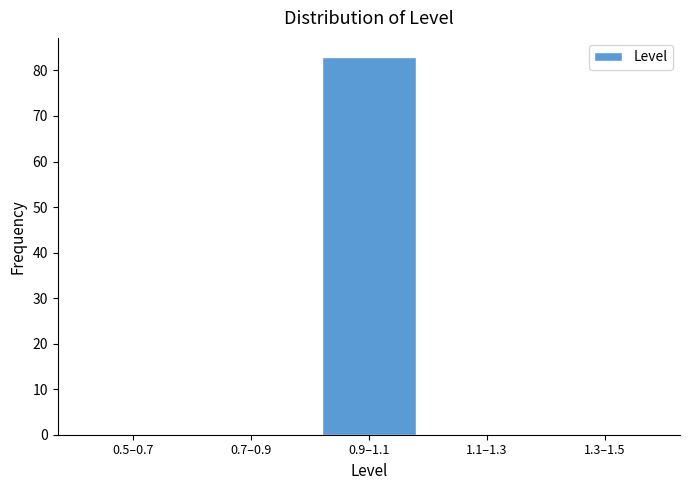

Reading left to right, extract all data points from this chart.

0.5–0.7=0	0.7–0.9=0	0.9–1.1=83	1.1–1.3=0	1.3–1.5=0